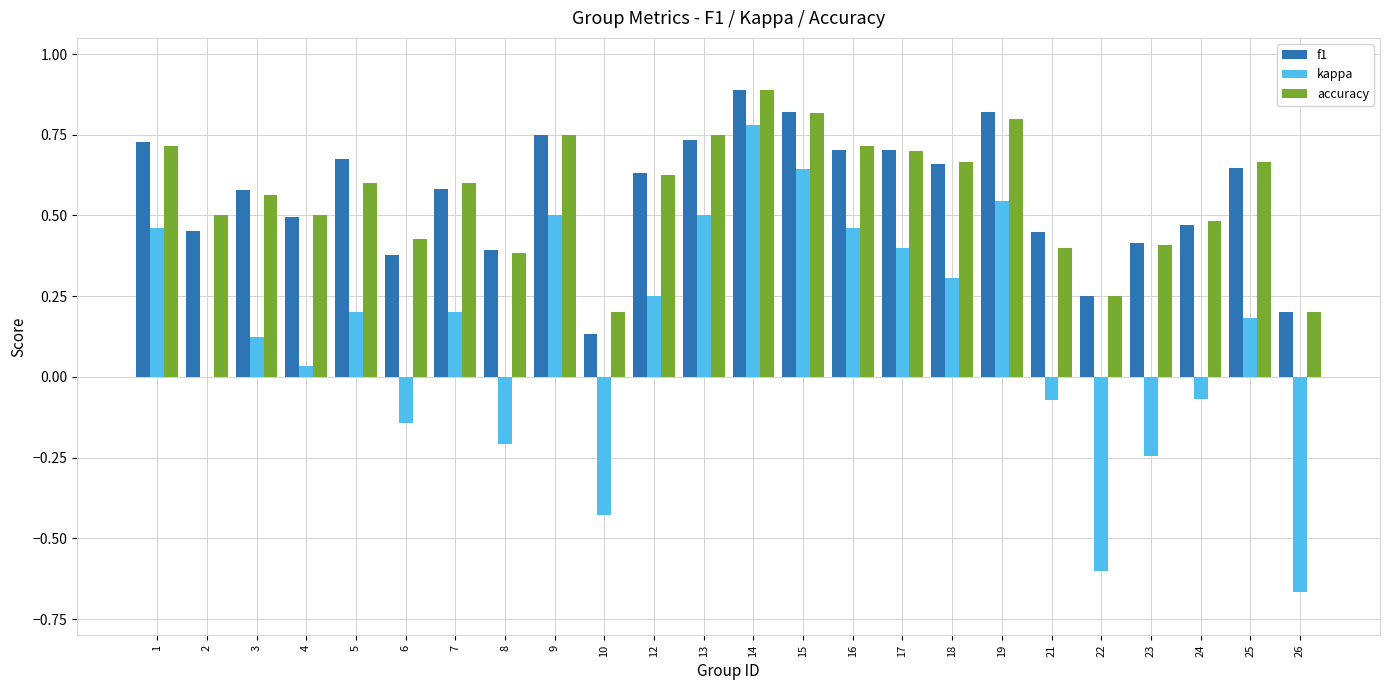

What are all the series names shown in the legend?

f1, kappa, accuracy